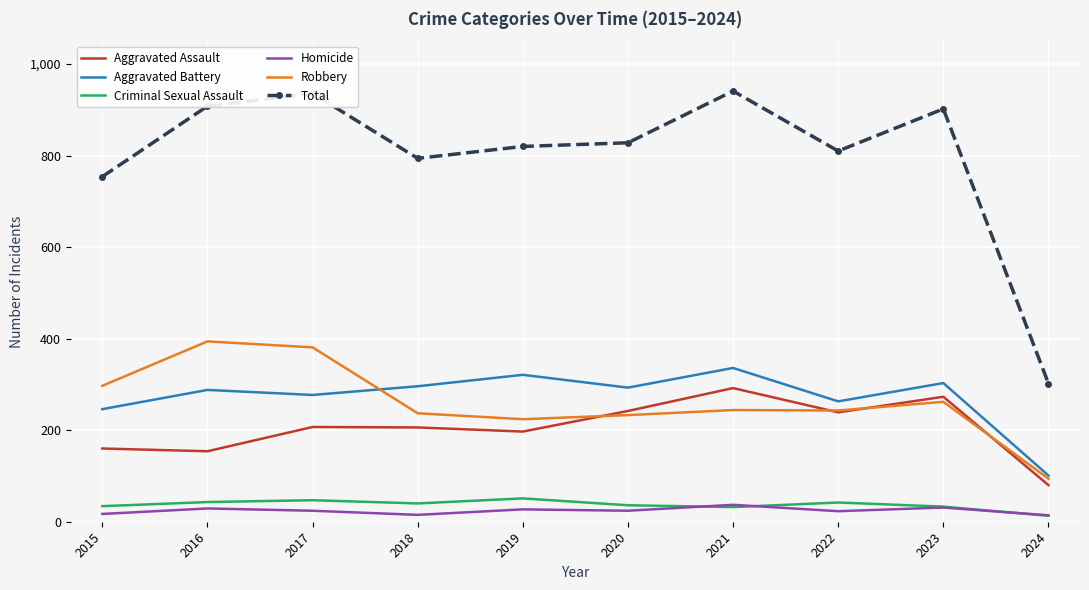

What is the lowest value of the Robbery series?

94